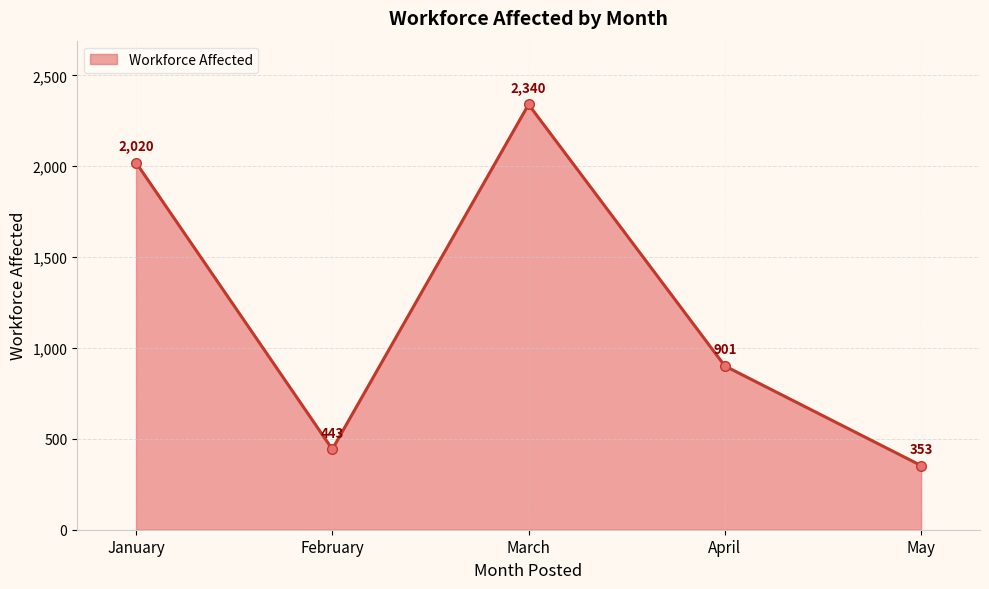

What is the value of the 3rd point from the left?

2340